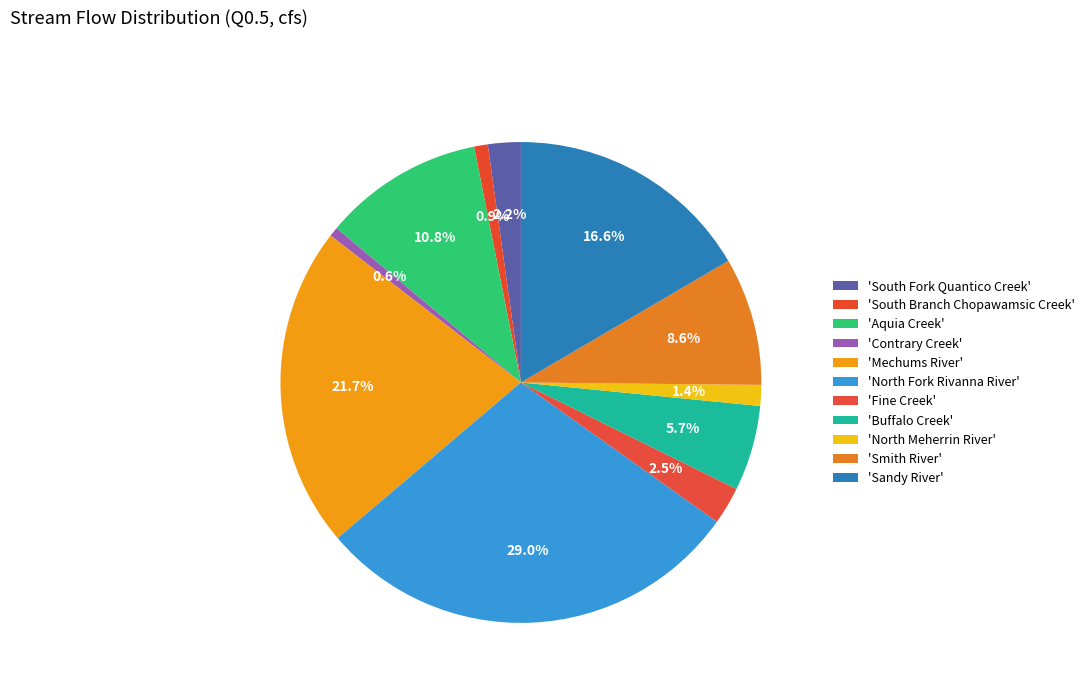

How many slices are in this pie chart?

11